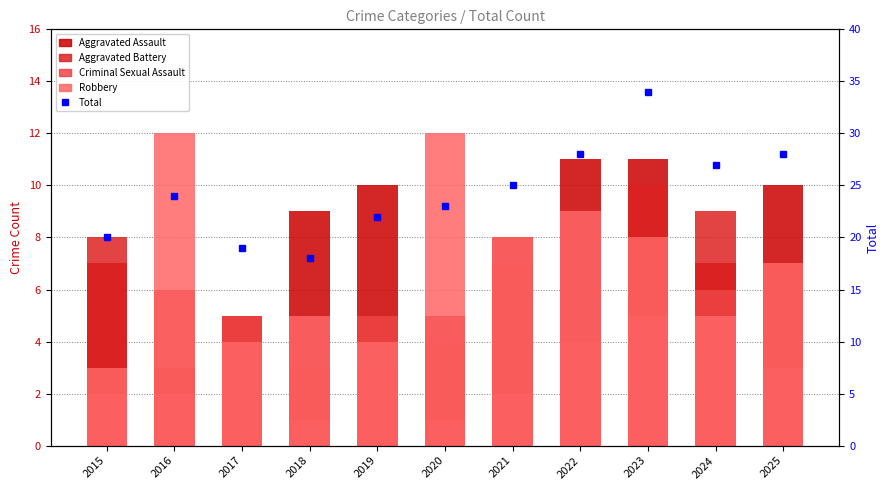

Which category has the highest value in the Aggravated Assault series?

2022